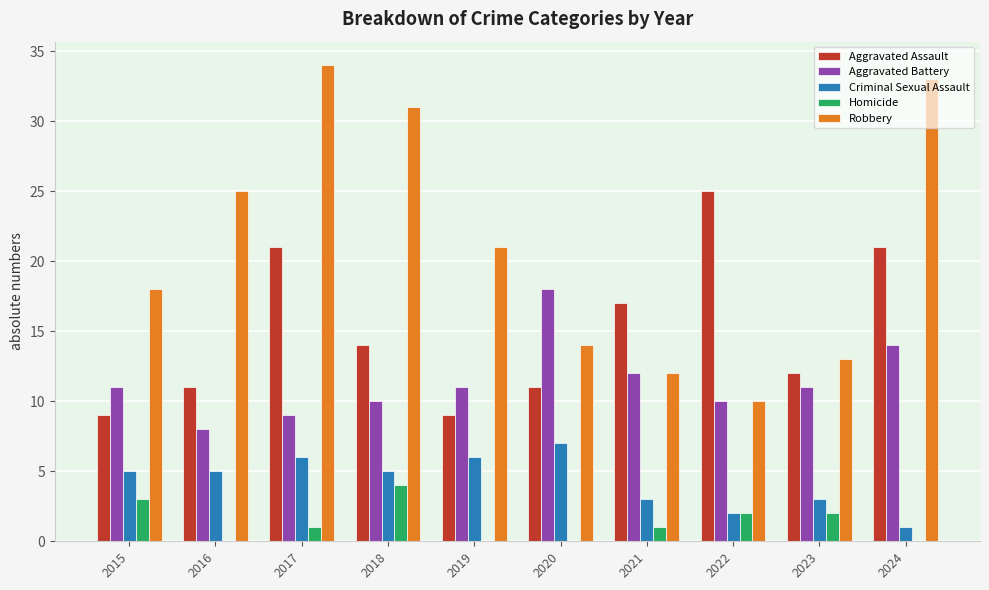

What is the greatest value displayed?

34